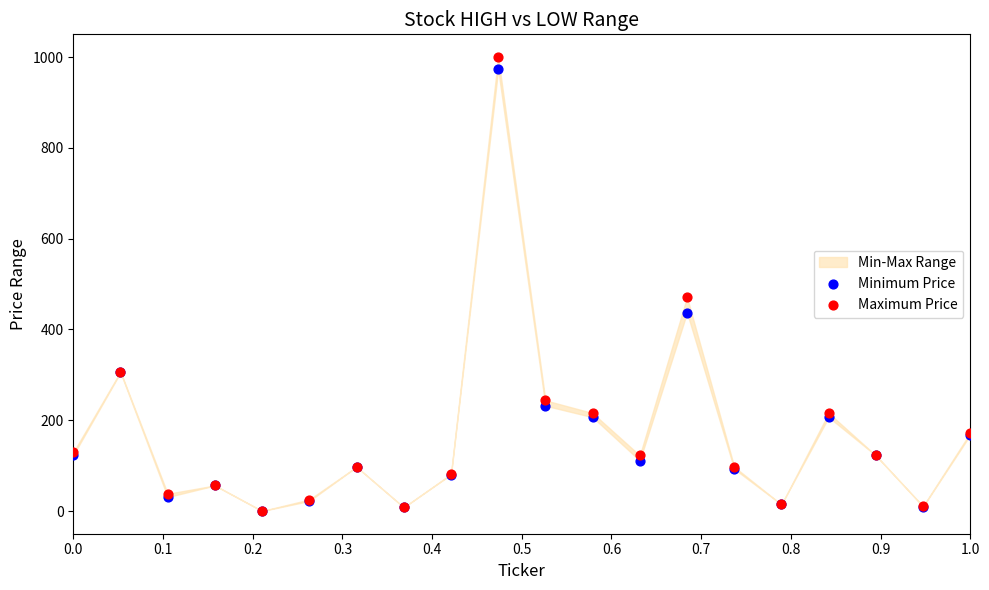

In the Minimum Price series, what Y value is closest to 486?

436.9